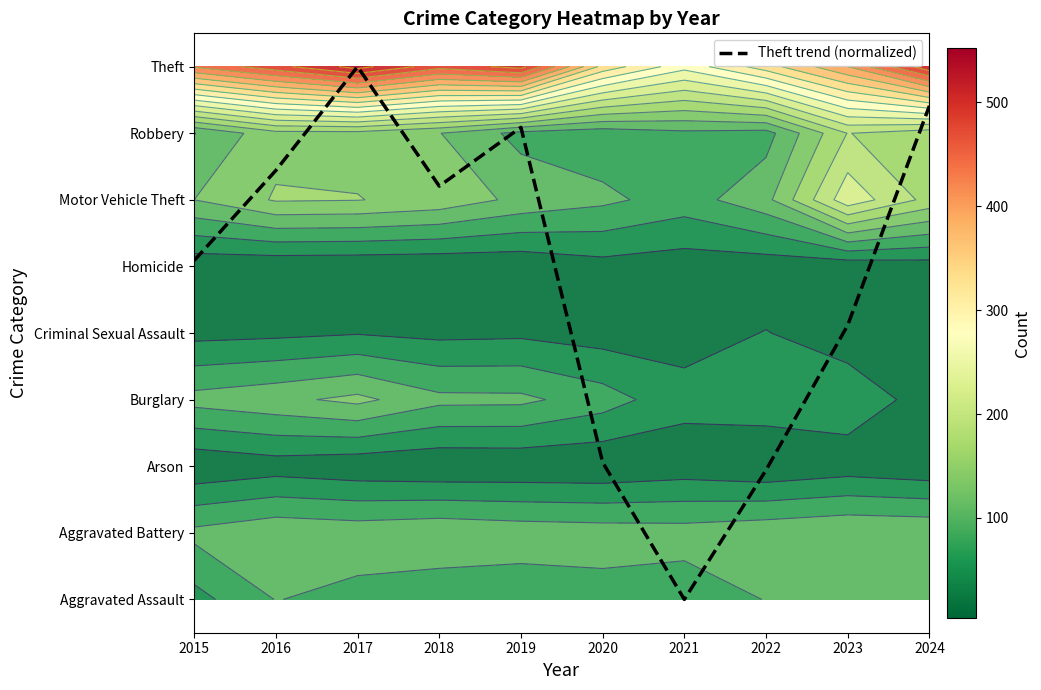

Which has a higher value, 2021 or 2023?

2023